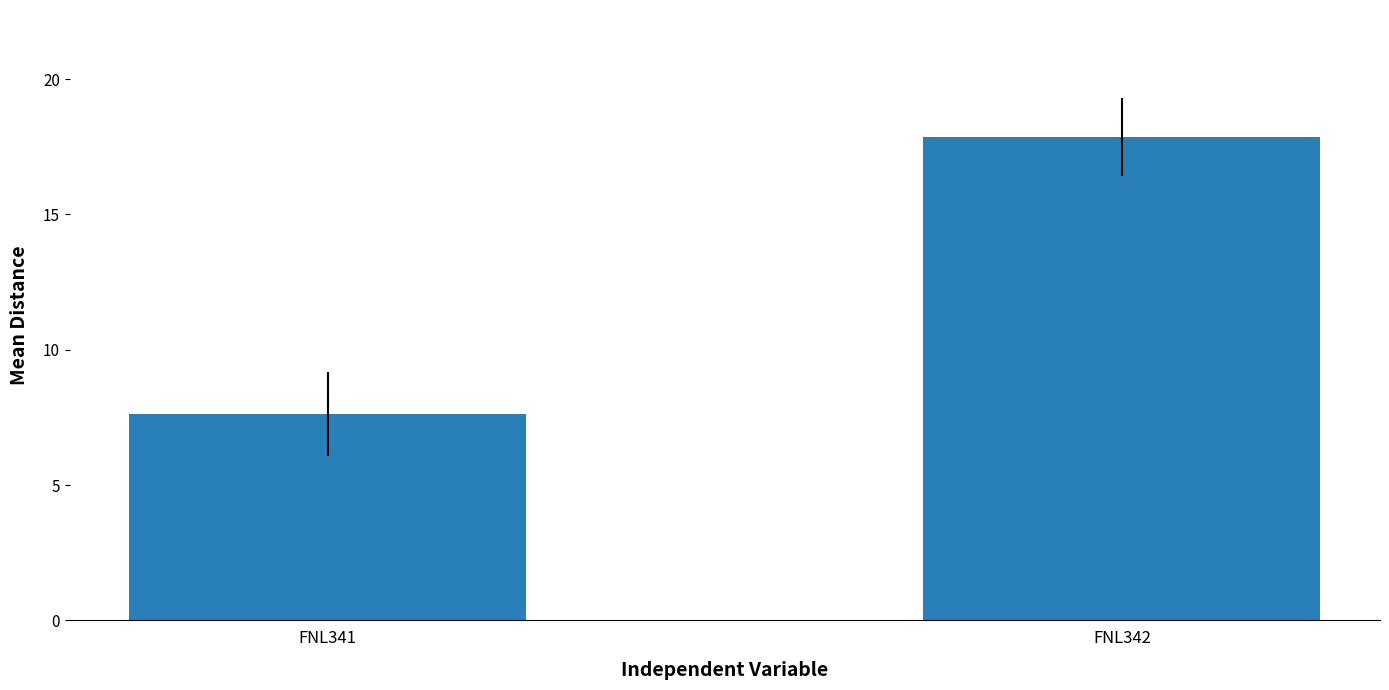

Reading left to right, transcribe all the data shown in this chart.

FNL341=7.6	FNL342=17.9